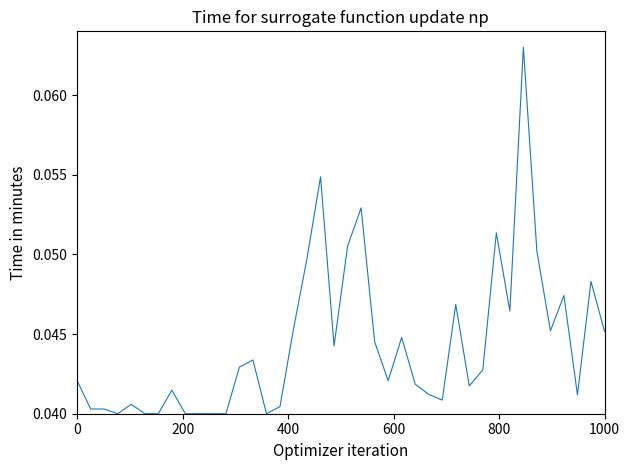

Does the chart display data point markers on the line(s)?

No